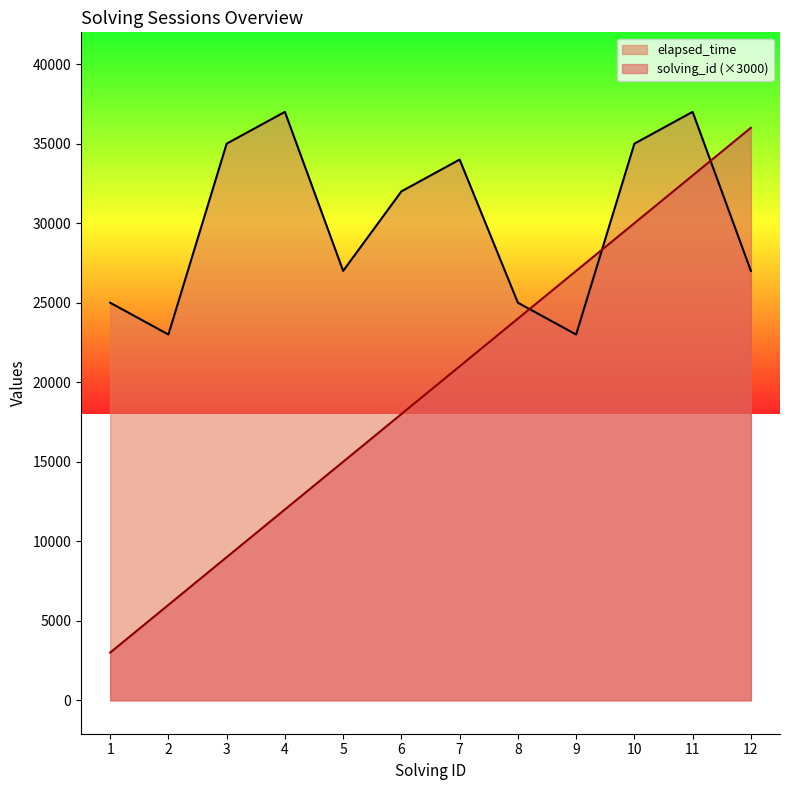

The solving_id series shows 2764 at 4. True or false?

False